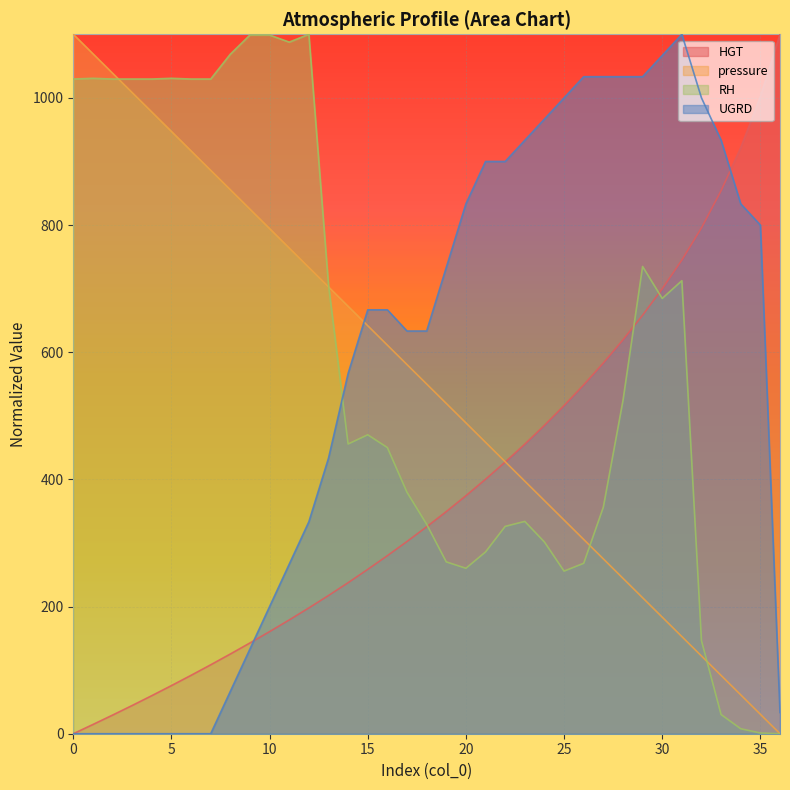

What is the difference between the second highest and second lowest values in the UGRD series?

1066.7